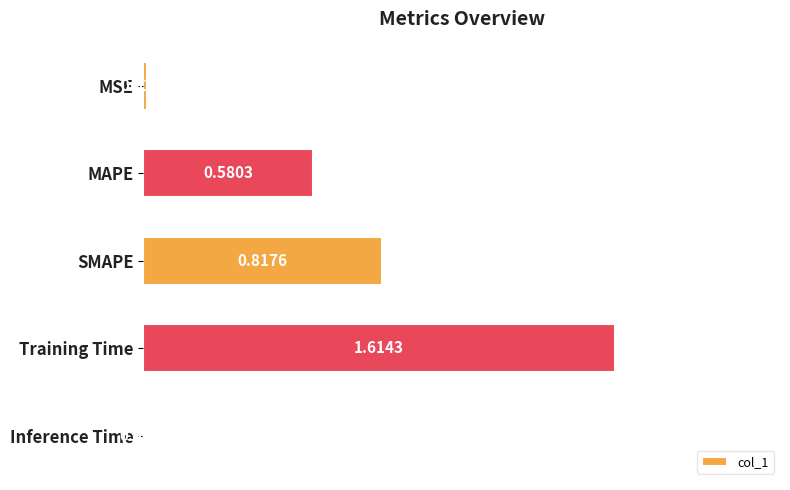

What is the sum of all values?

3.0